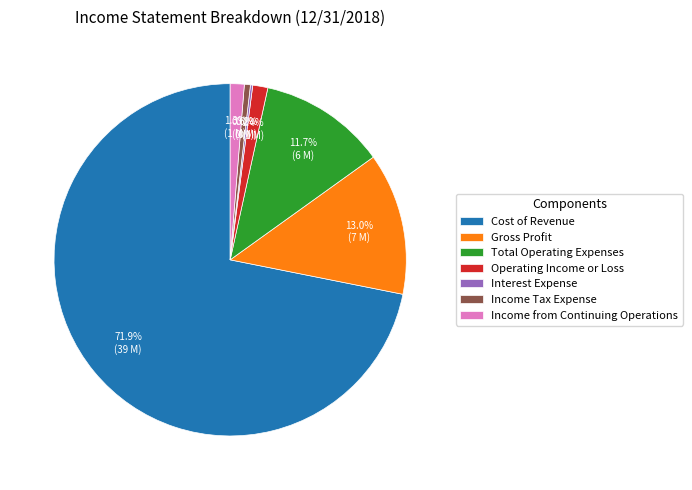

Which category accounts for the majority?

Cost of Revenue